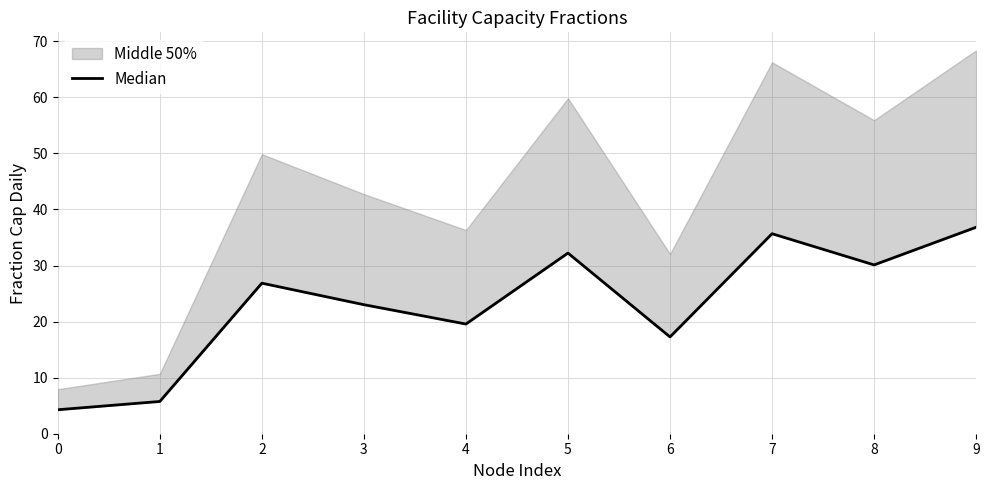

Reading left to right, extract all data points from this chart.

4.3	5.8	26.8	23.0	19.6	32.2	17.3	35.7	30.1	36.8